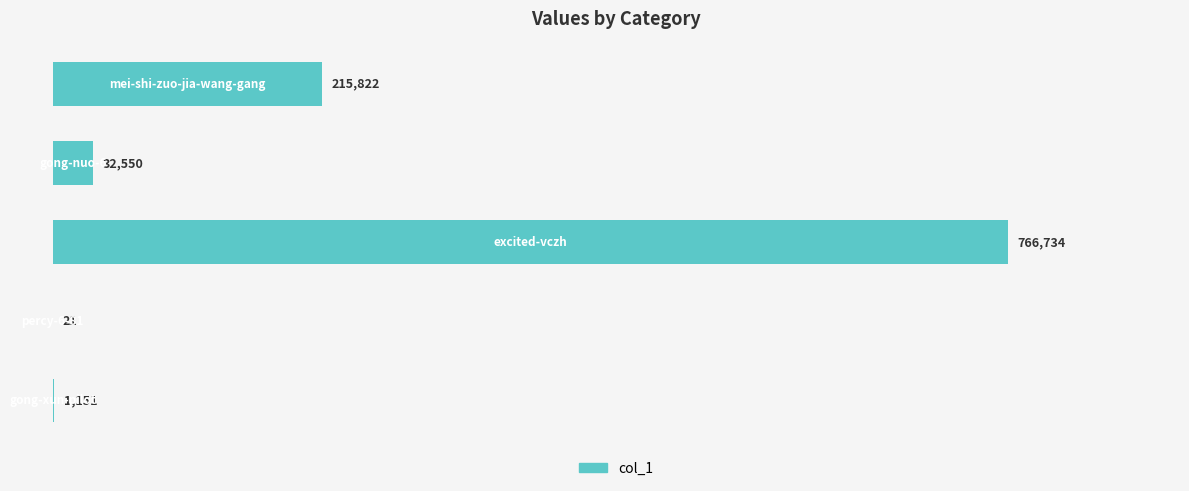

What is the greatest value displayed?

766734